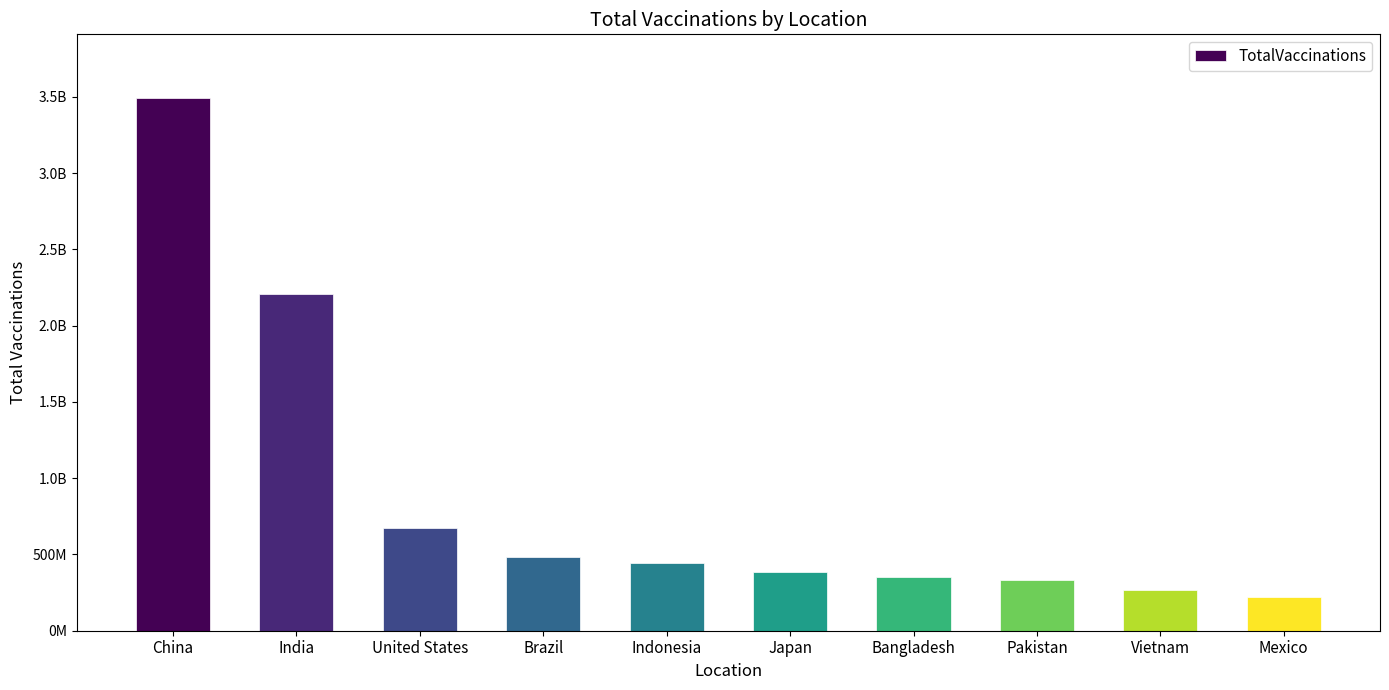

The chart shows a value of 909166019 at United States. True or false?

False